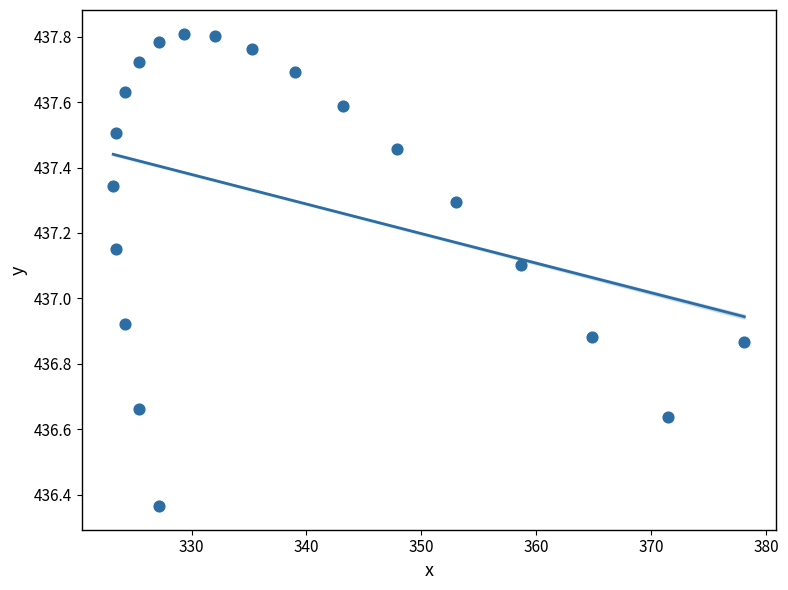

What is the range of Y values (max minus min)?

1.4